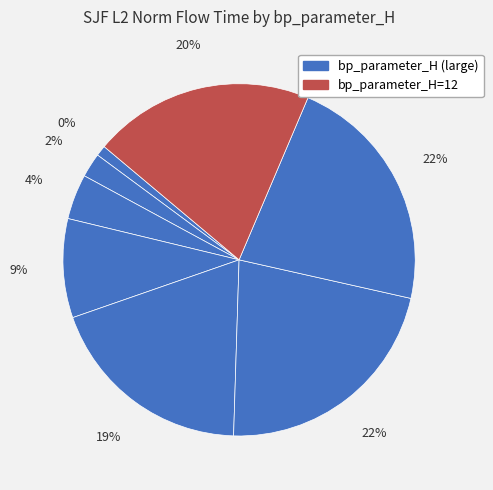

To the nearest percent, what is the difference between the largest and smallest slice percentages?

21%